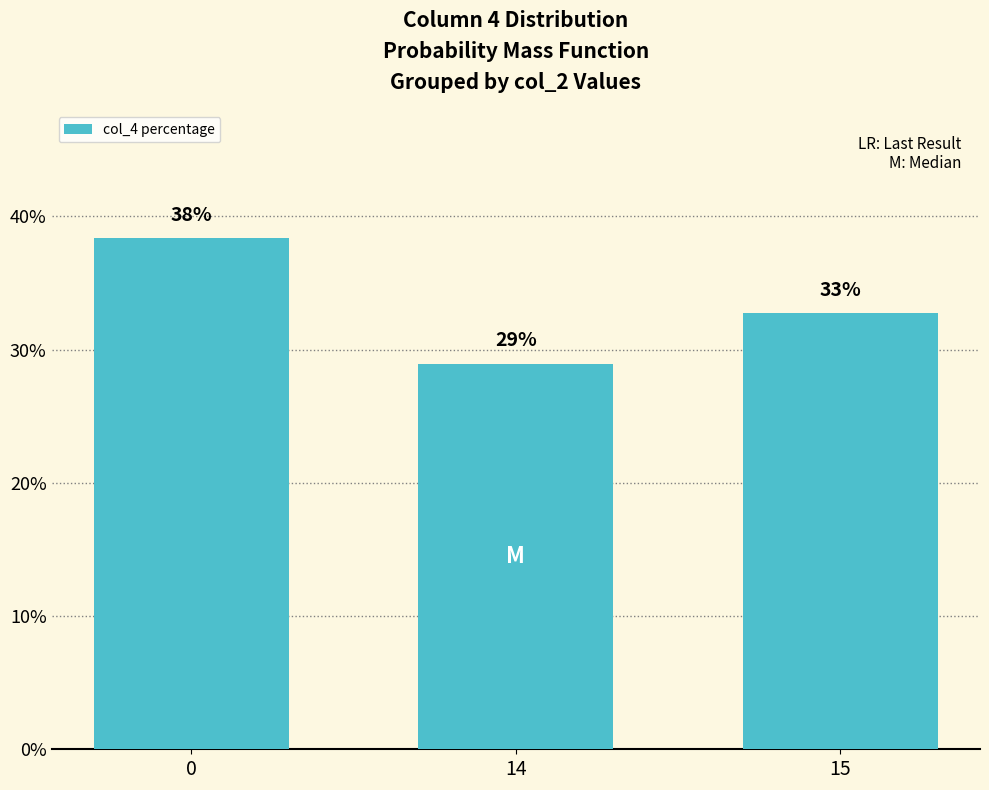

What is the change in value from 0 to 15?

-5.7